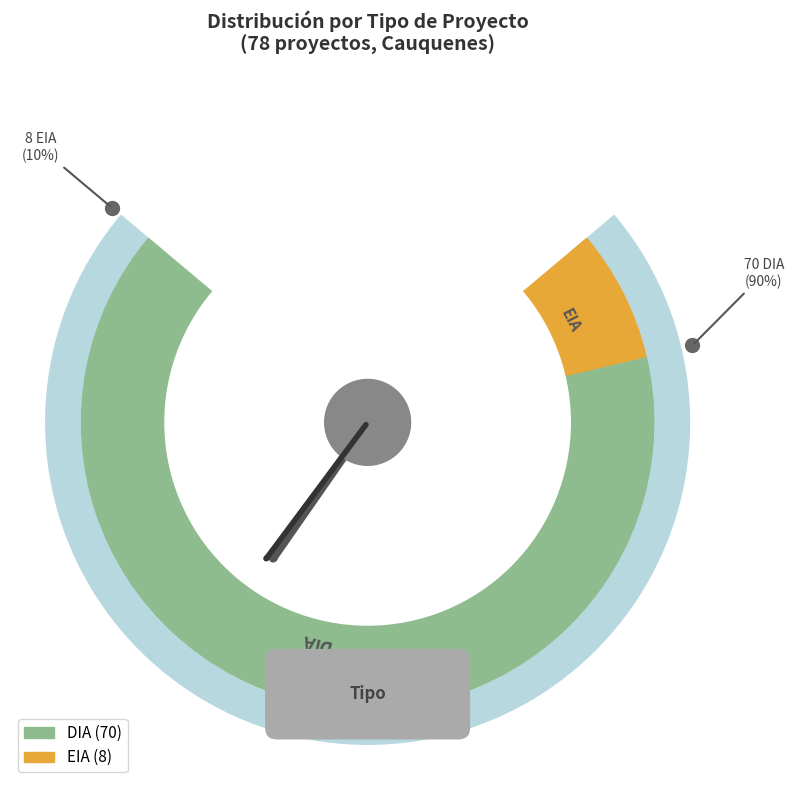

The EIA slice represents 10% of the pie. True or false?

True